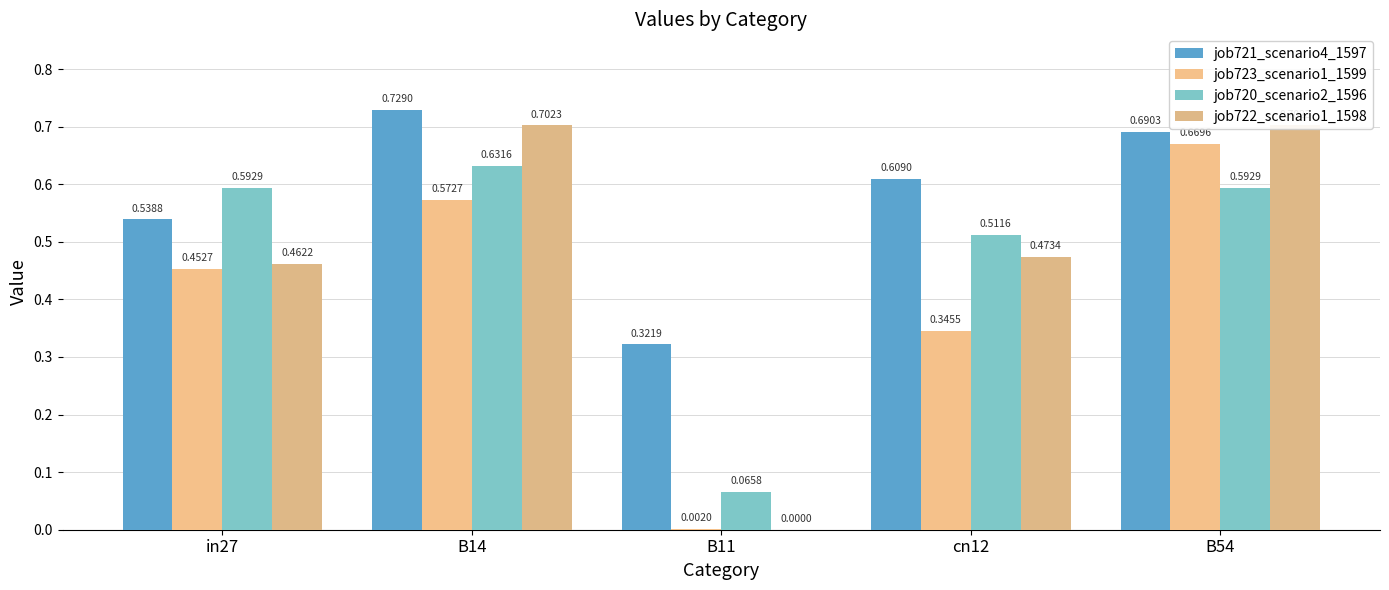

What are all the series names shown in the legend?

job721_scenario4_1597, job723_scenario1_1599, job720_scenario2_1596, job722_scenario1_1598